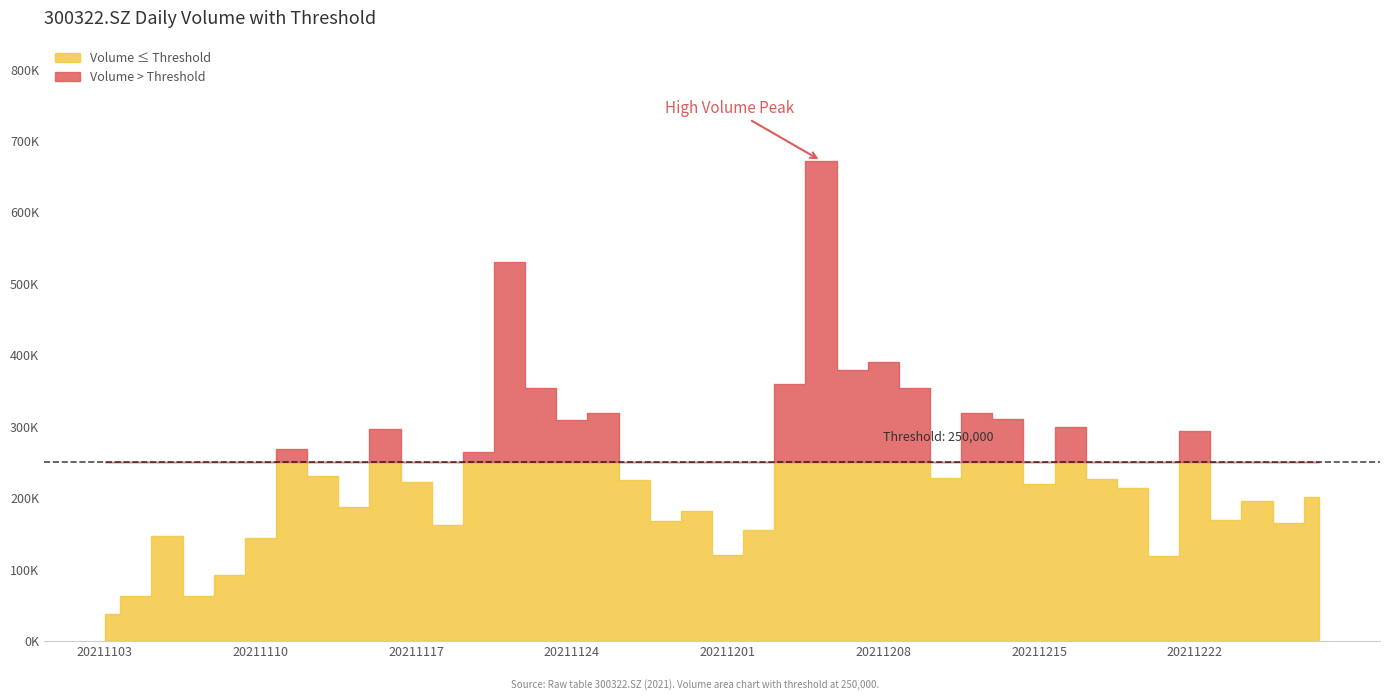

How many values in the vol series exceed 224754?

20